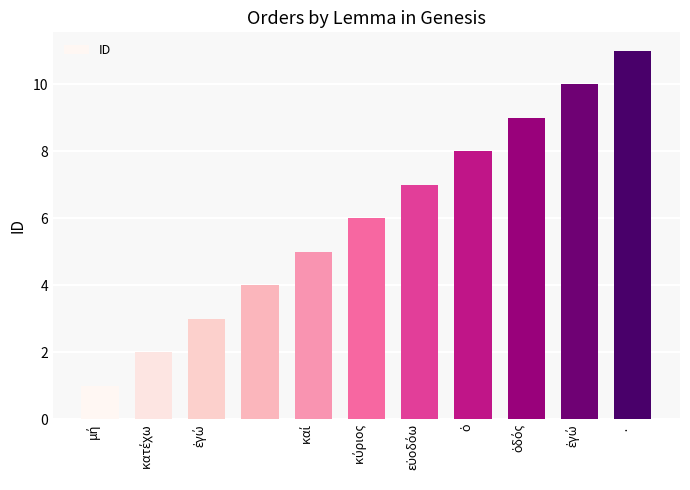

What is the sum of all values?

66